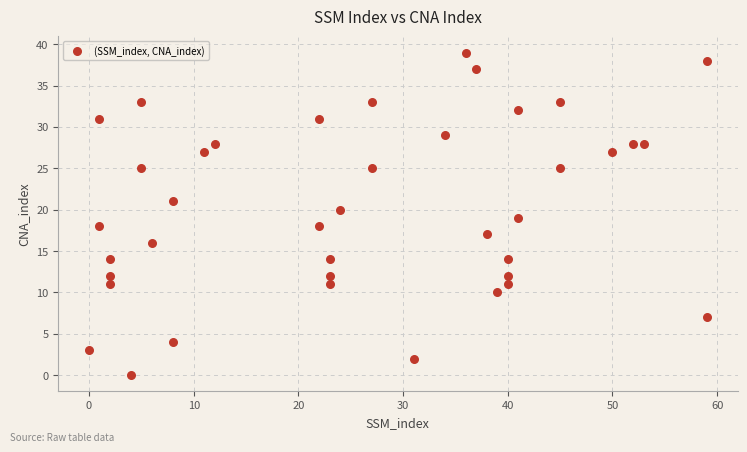

What is the range of X values (max minus min)?

59